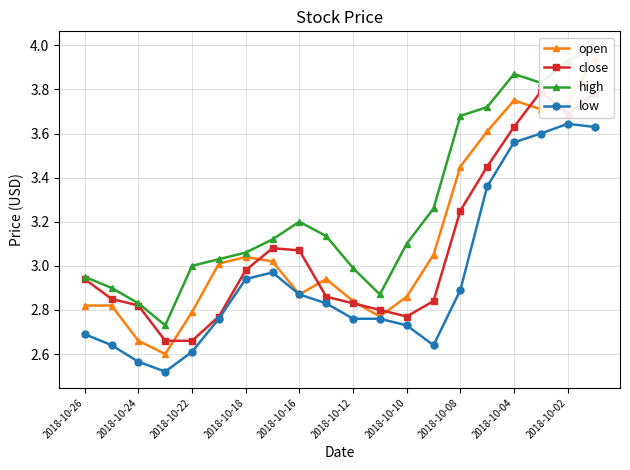

True or false: low has more than 0 interior local peaks.

True